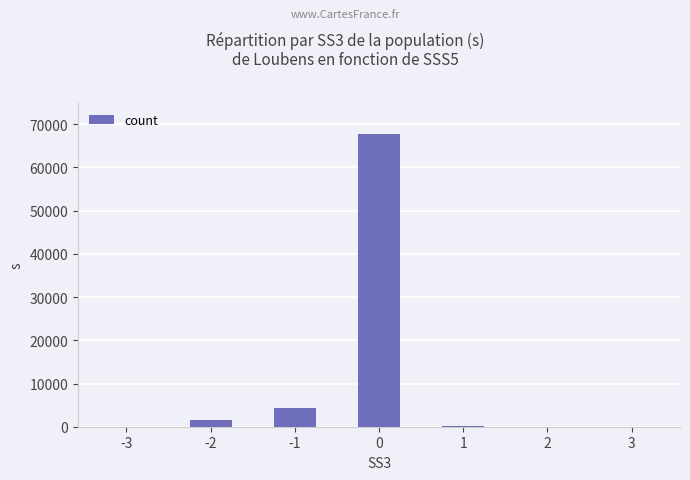

What is the change in value from 1 to 2?

-56